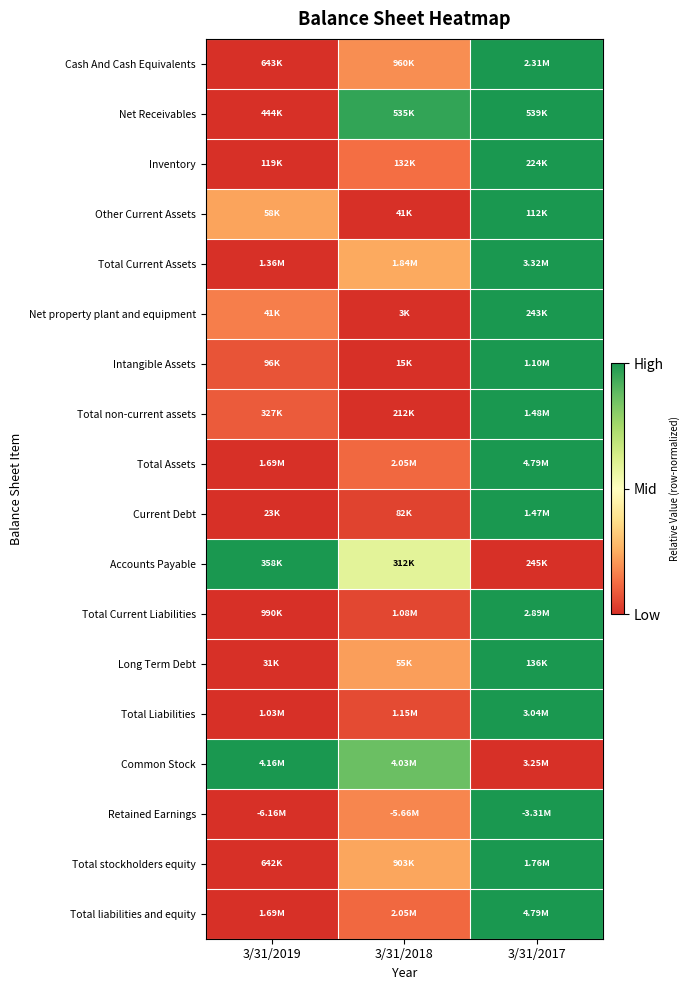

Between 3/31/2018 and 3/31/2019, which is larger?

3/31/2018